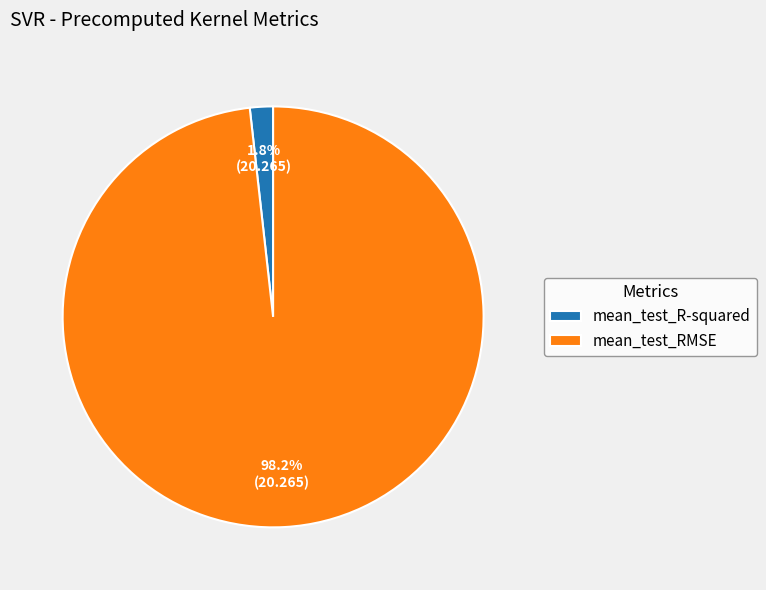

Is there a majority slice in this chart?

Yes